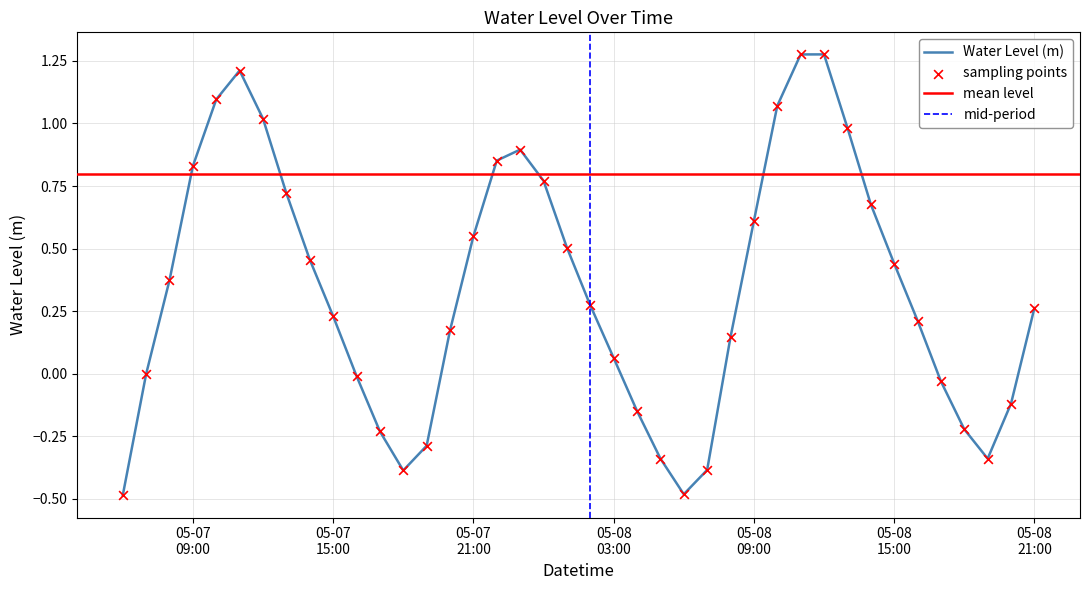

Between 2023-05-07 12:00:00 and 2023-05-08 08:00:00, which is larger?

2023-05-07 12:00:00